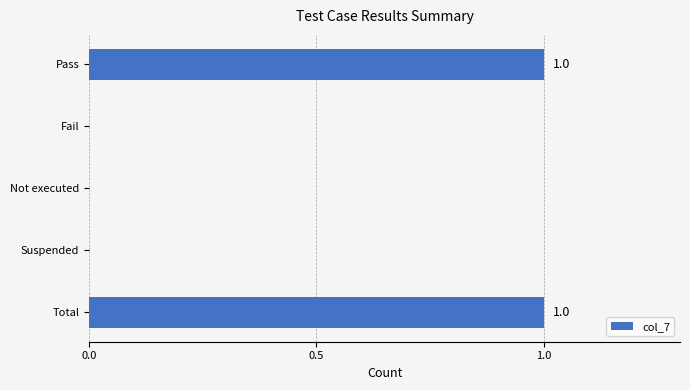

The chart shows a value of 1 at Pass. True or false?

True